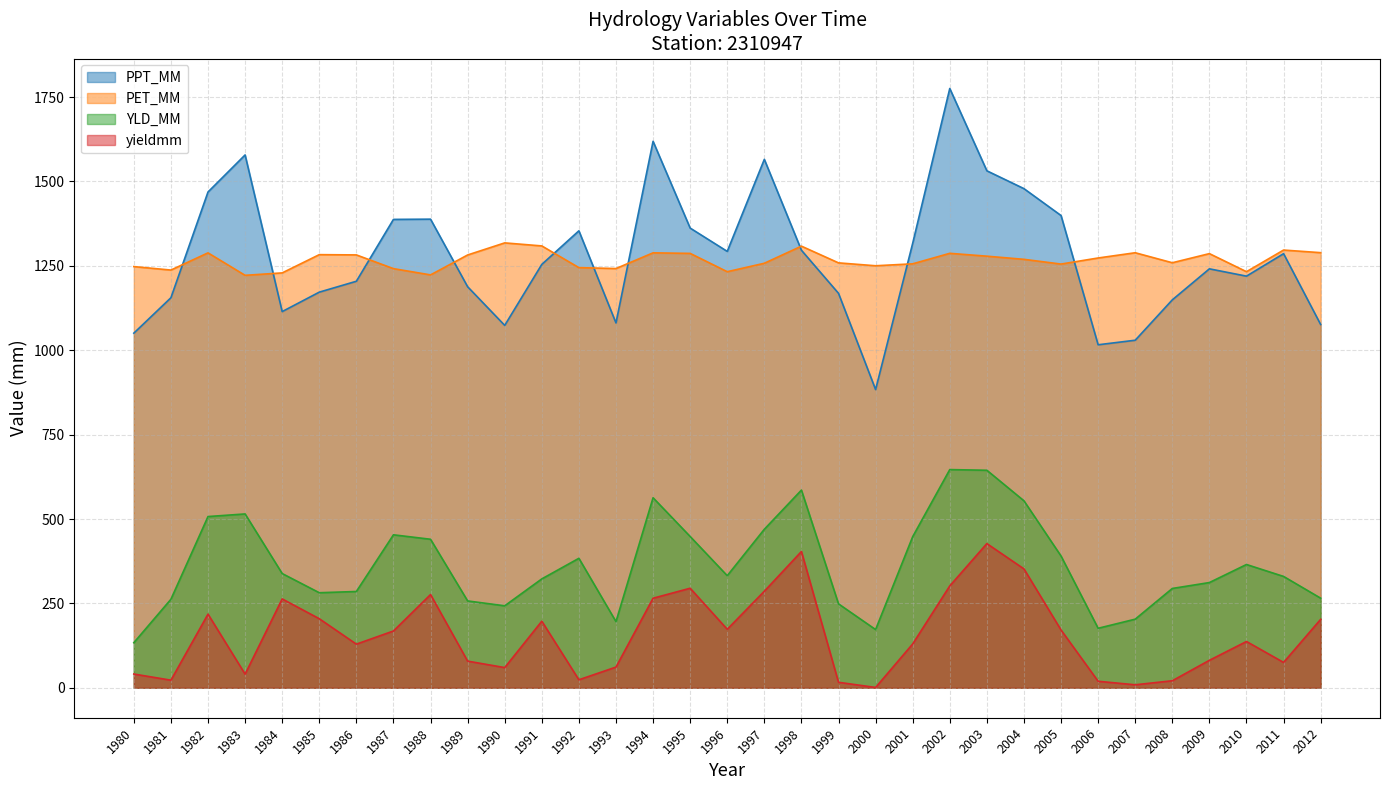

List the series in order of their peak value, lowest first.

yieldmm, YLD_MM, PET_MM, PPT_MM